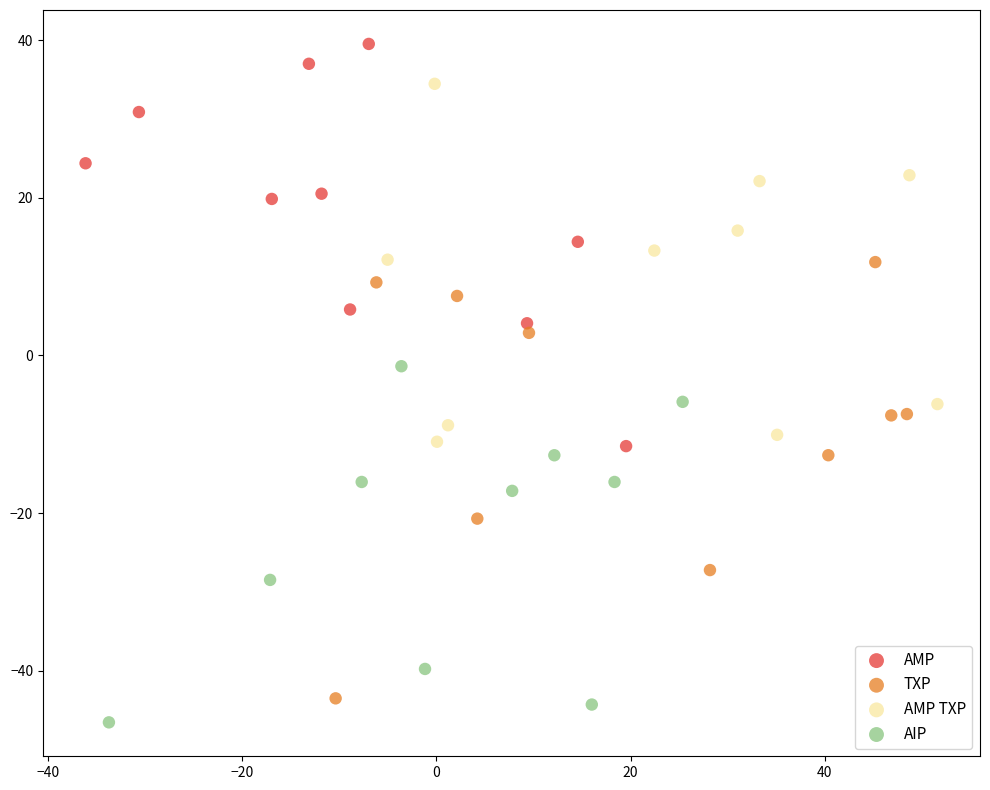

Which series reaches the maximum Y coordinate?

AMP